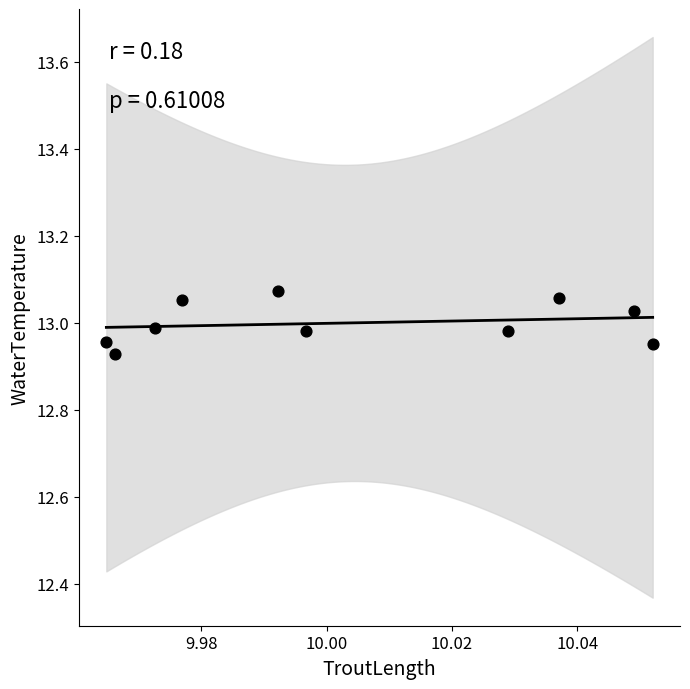

What is the average X value?

10.0